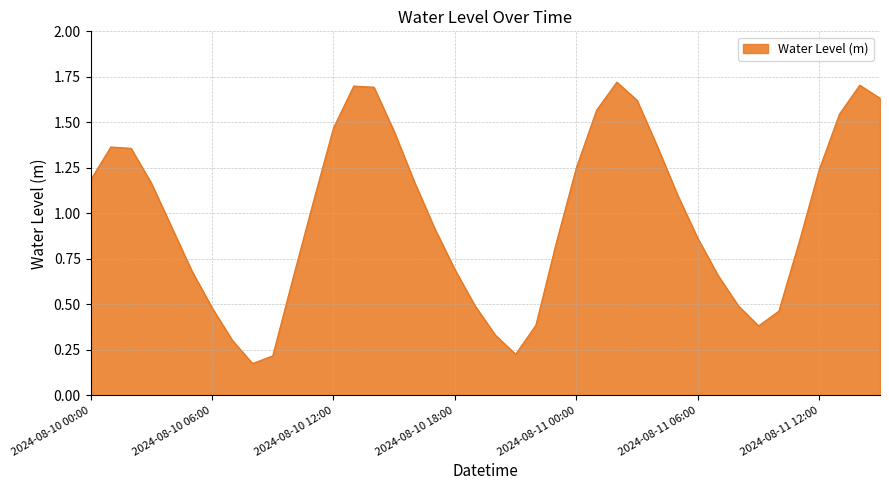

Reading right to left, extract all data points from this chart.

2024-08-11 15:00=1.6	2024-08-11 14:00=1.7	2024-08-11 13:00=1.5	2024-08-11 12:00=1.2	2024-08-11 11:00=0.8	2024-08-11 10:00=0.5	2024-08-11 09:00=0.4	2024-08-11 08:00=0.5	2024-08-11 07:00=0.7	2024-08-11 06:00=0.9	2024-08-11 05:00=1.1	2024-08-11 04:00=1.4	2024-08-11 03:00=1.6	2024-08-11 02:00=1.7	2024-08-11 01:00=1.6	2024-08-11 00:00=1.3	2024-08-10 23:00=0.8	2024-08-10 22:00=0.4	2024-08-10 21:00=0.2	2024-08-10 20:00=0.3	2024-08-10 19:00=0.5	2024-08-10 18:00=0.7	2024-08-10 17:00=0.9	2024-08-10 16:00=1.2	2024-08-10 15:00=1.4	2024-08-10 14:00=1.7	2024-08-10 13:00=1.7	2024-08-10 12:00=1.5	2024-08-10 11:00=1.1	2024-08-10 10:00=0.6	2024-08-10 09:00=0.2	2024-08-10 08:00=0.2	2024-08-10 07:00=0.3	2024-08-10 06:00=0.5	2024-08-10 05:00=0.7	2024-08-10 04:00=0.9	2024-08-10 03:00=1.2	2024-08-10 02:00=1.4	2024-08-10 01:00=1.4	2024-08-10 00:00=1.2